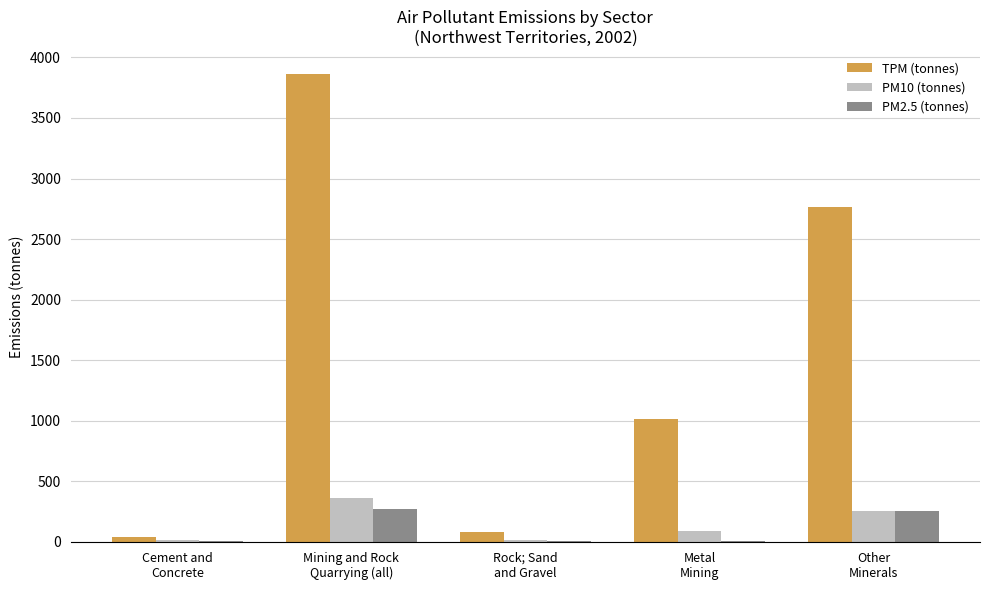

Which series changed the most between Mining and Rock
Quarrying (all) and Rock; Sand
and Gravel?

TPM (tonnes)